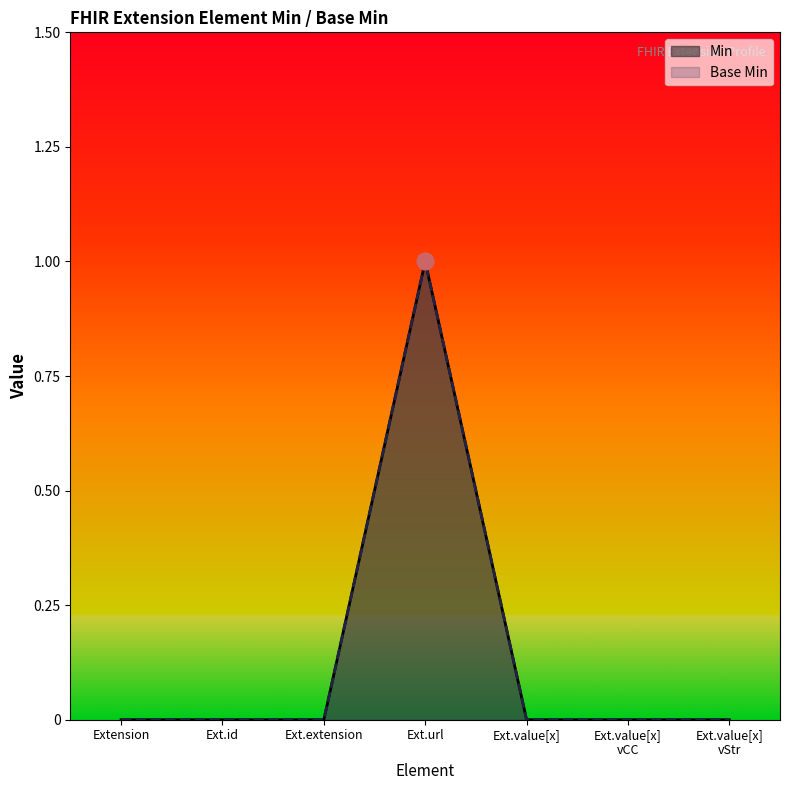

True or false: Base Min and Min intersect in this chart.

False